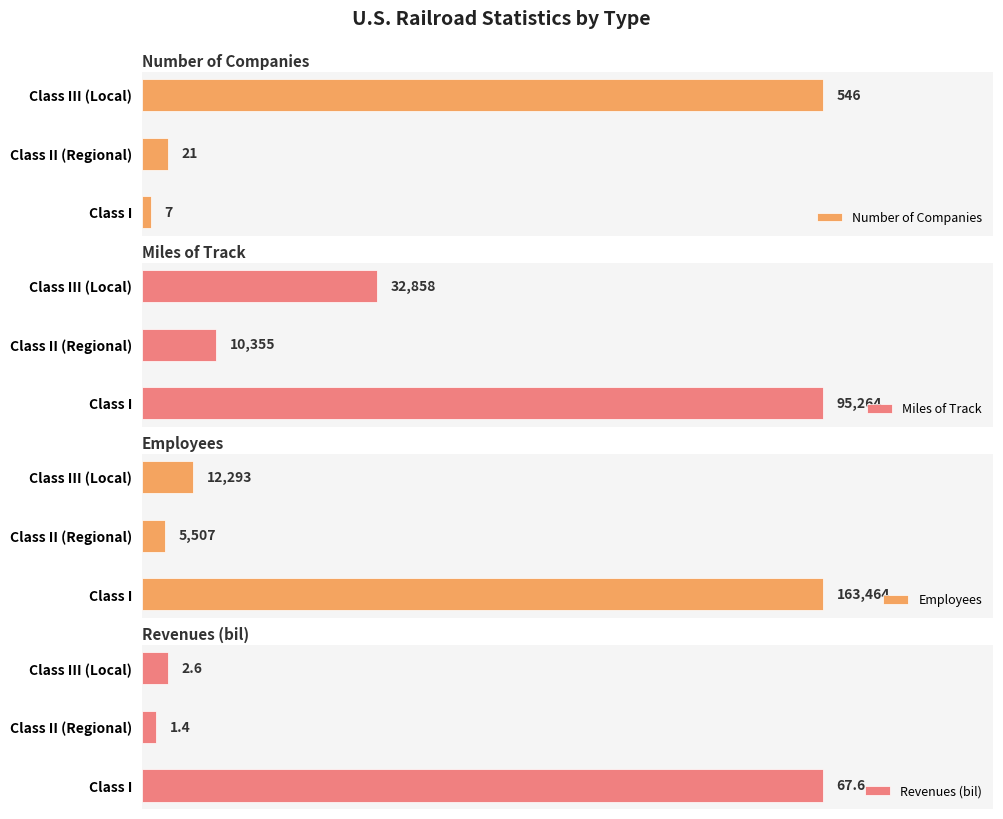

At how many categories does at least one series exceed 100951?

1